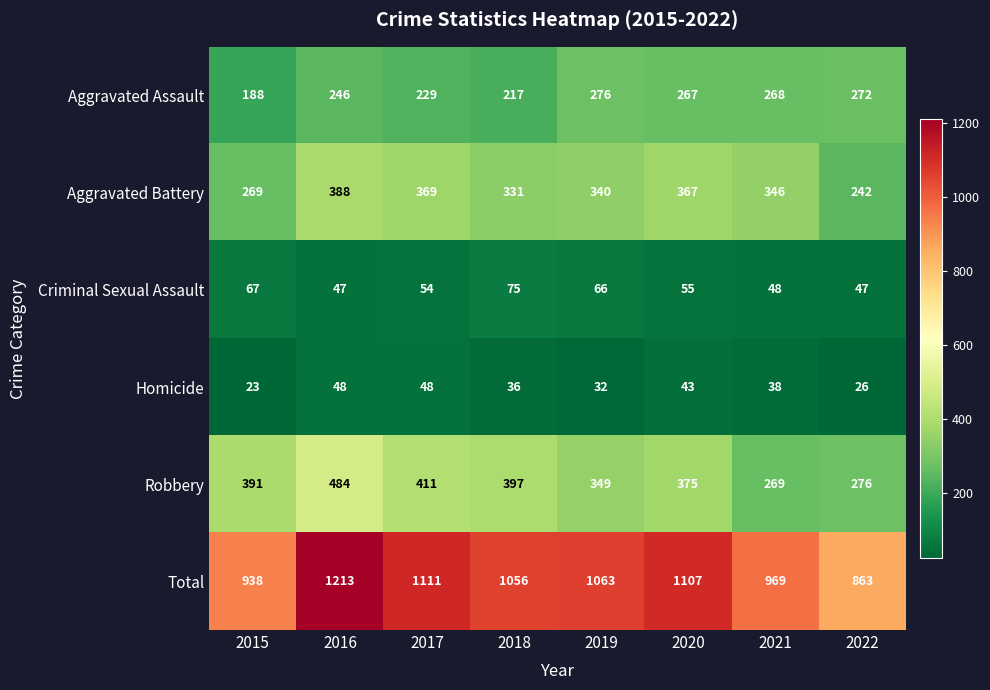

What is the sum of the Total values at 2022 and 2020?

1970